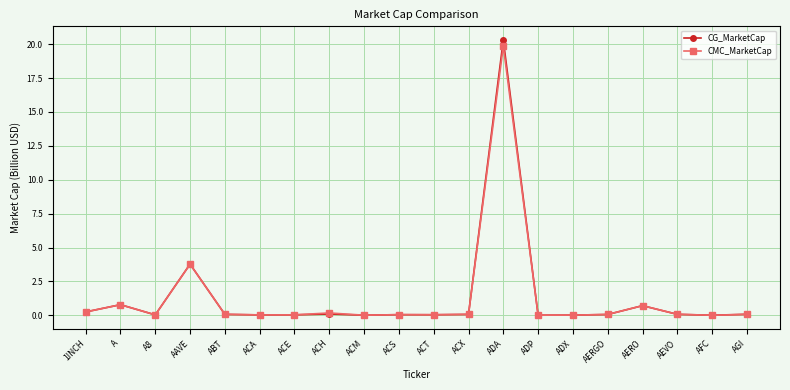

The value of CG_MarketCap at ACA is 0.0. True or false?

True